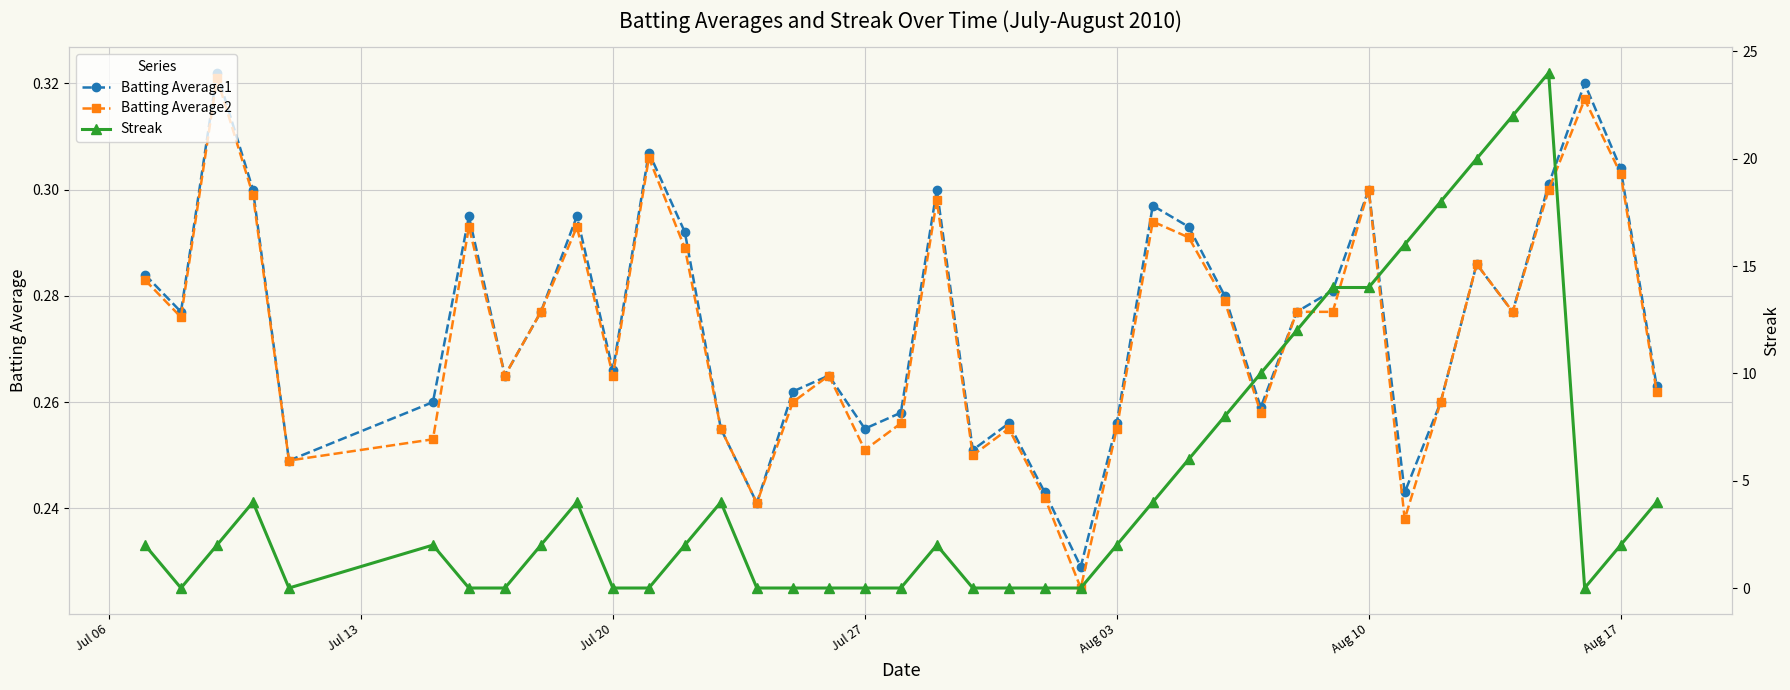

In Batting Average1, how many points are lower than both neighbors (excluding endpoints)?

11